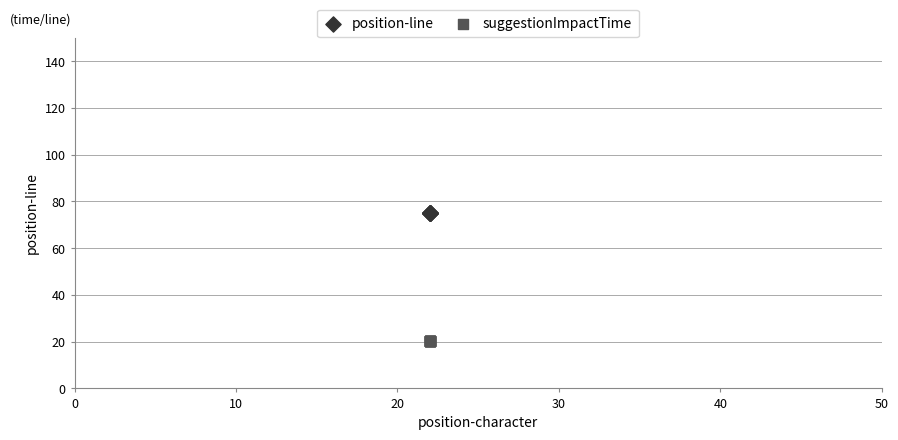

Which series contains the lowest Y value?

suggestionImpactTime